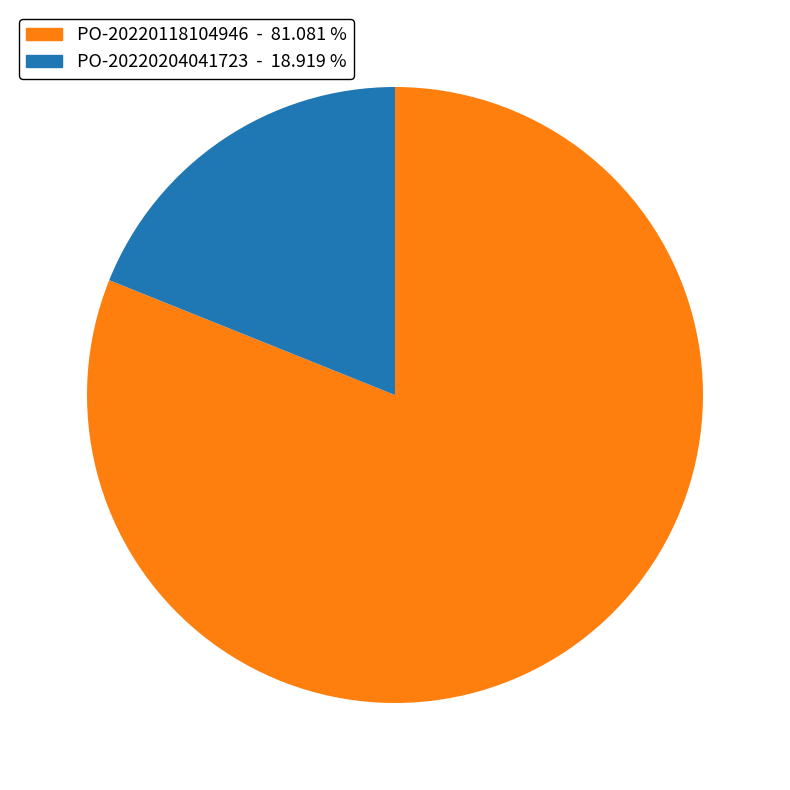

Is there any slice that represents more than half of the pie?

Yes